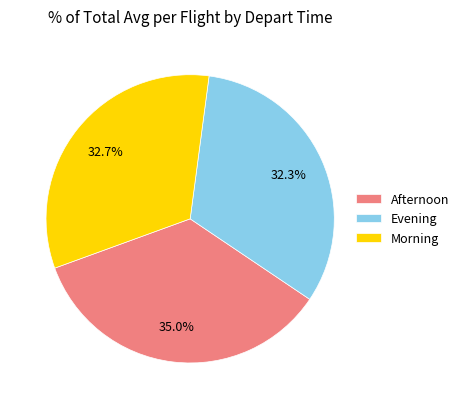

What is the largest slice in the pie chart?

Afternoon